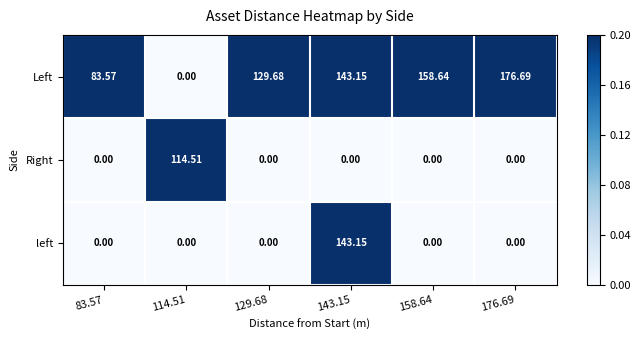

Is the value of Right at 143.15 greater than the value of Left at 83.57?

No